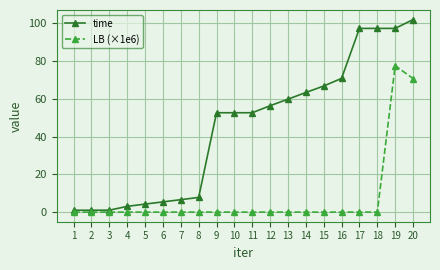

True or false: time and LB (×1e6) cross at least once.

False